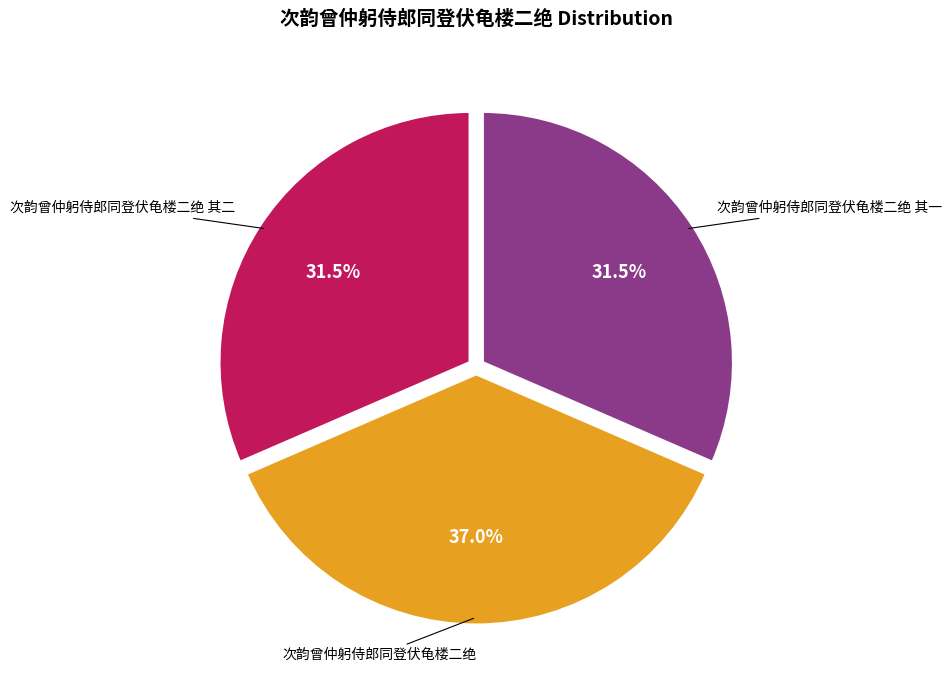

Is there a majority slice in this chart?

No